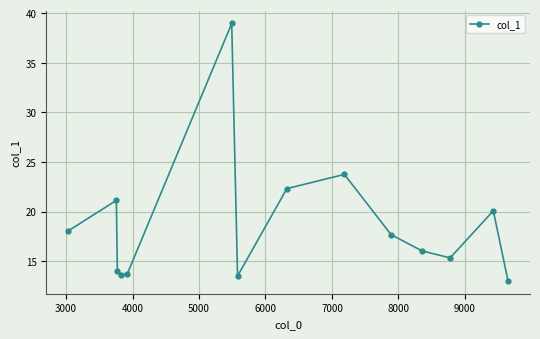

What is the sum of all values?

261.3